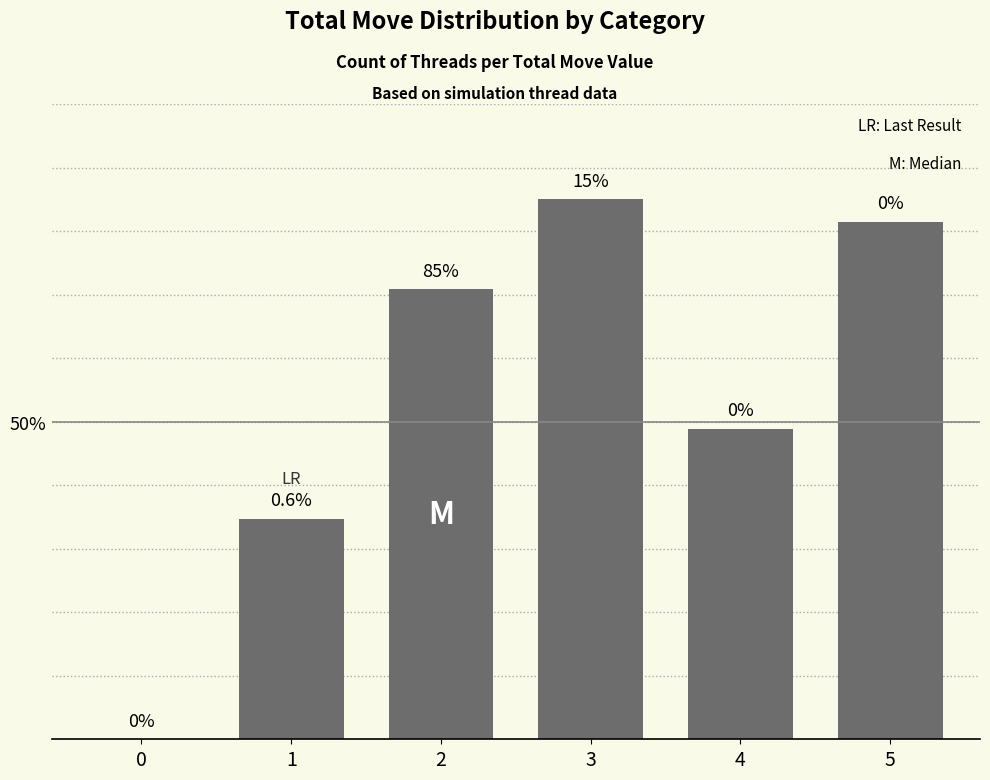

Reading left to right, extract all data points from this chart.

0=0.0	1=34.7	2=70.8	3=85.0	4=48.9	5=81.5